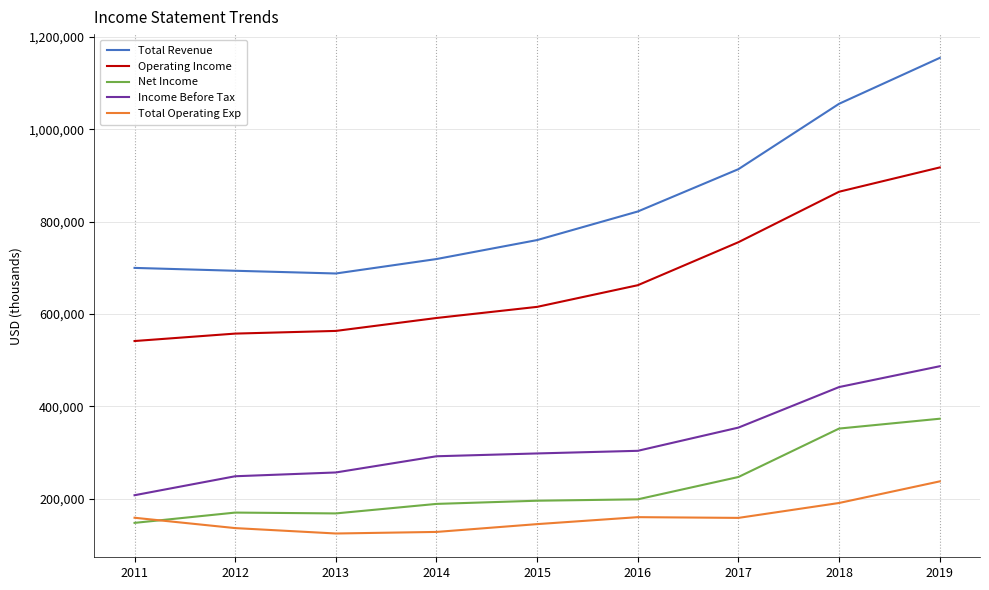

What is the minimum value for Net Income?

147400